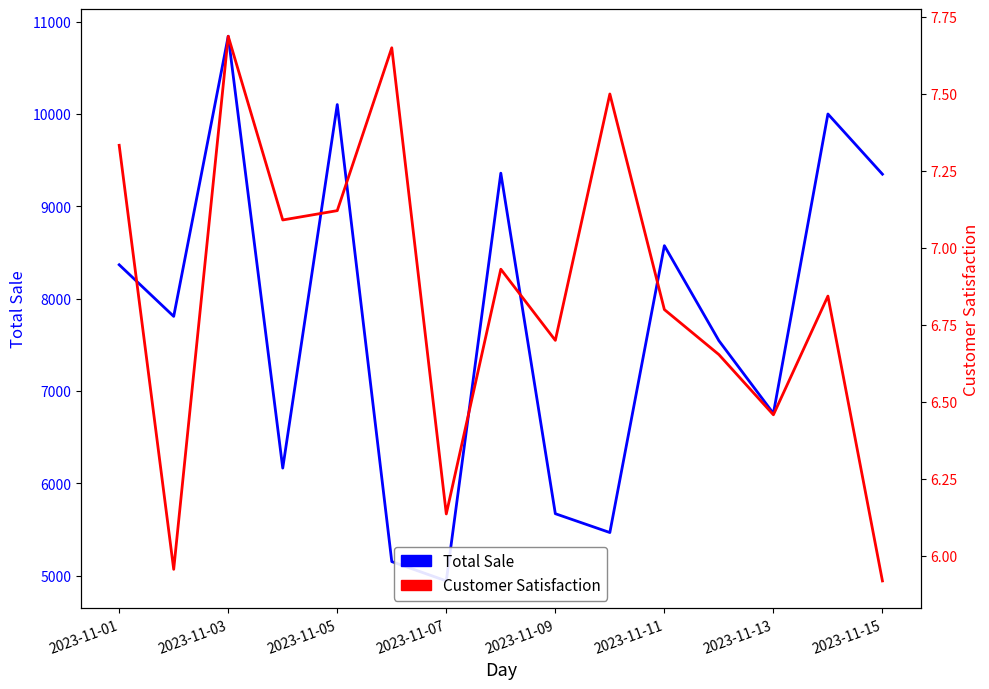

Rank the series at 13 from lowest to highest value.

Customer Satisfaction, Total Sale